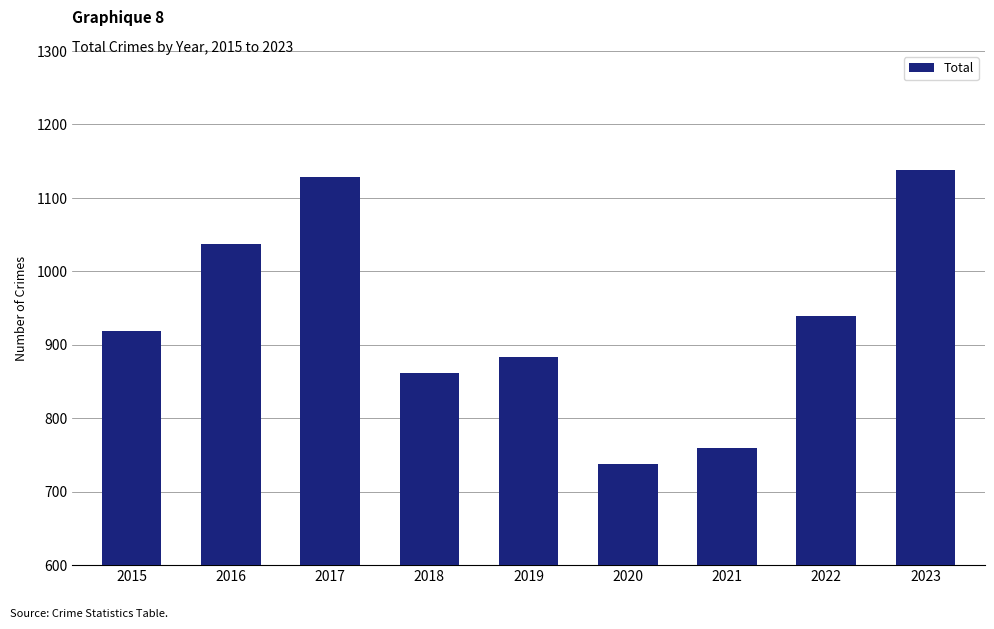

How many bars are there in total?

9